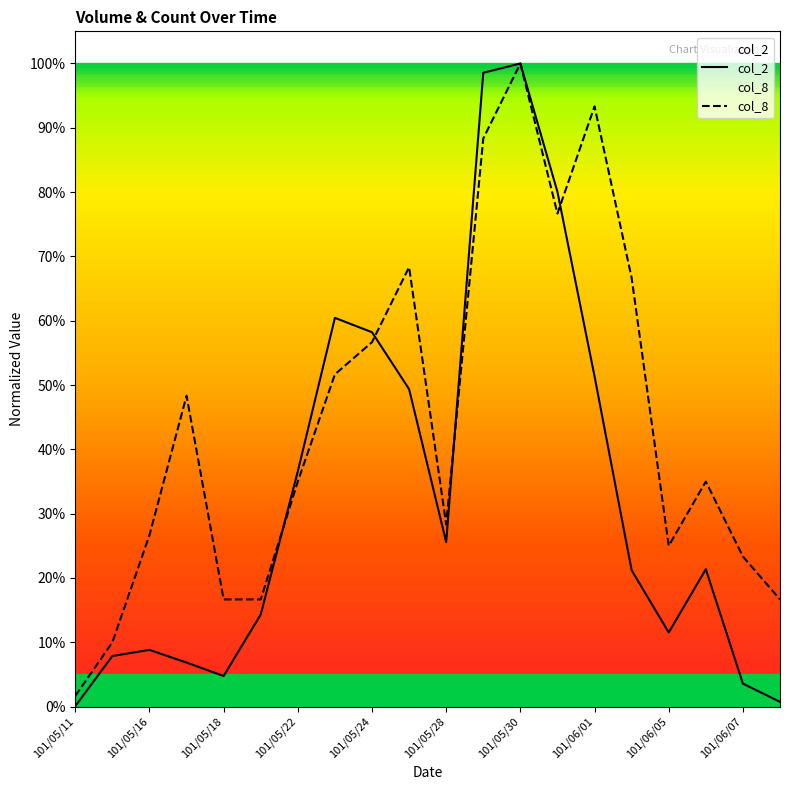

What is the total value across all series at 17?

0.6